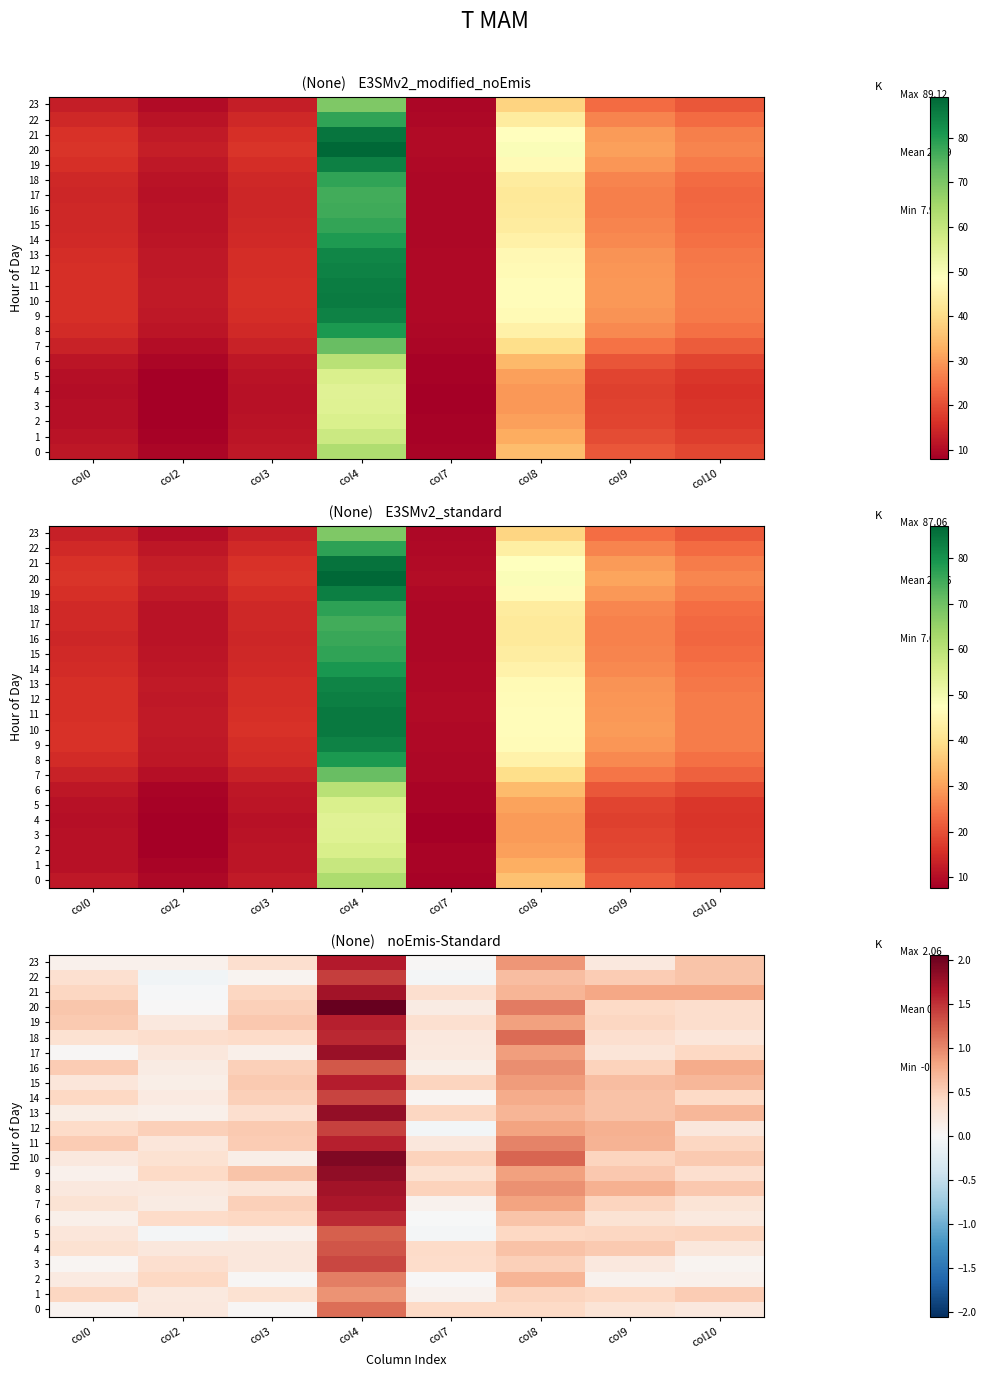

The 9 series shows 0.8 at col8. True or false?

True